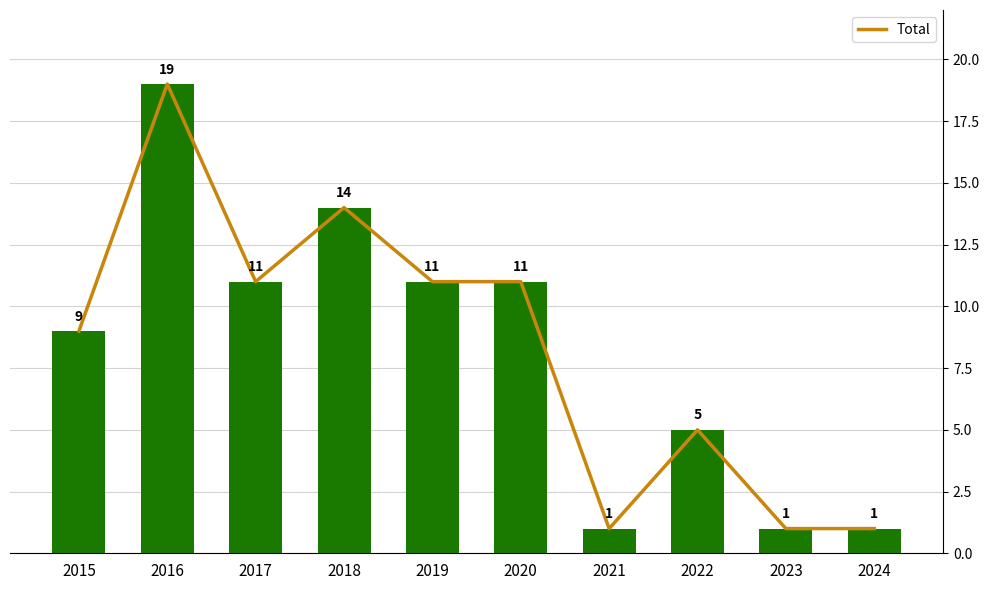

At which category does the chart reach its minimum across all series?

2021